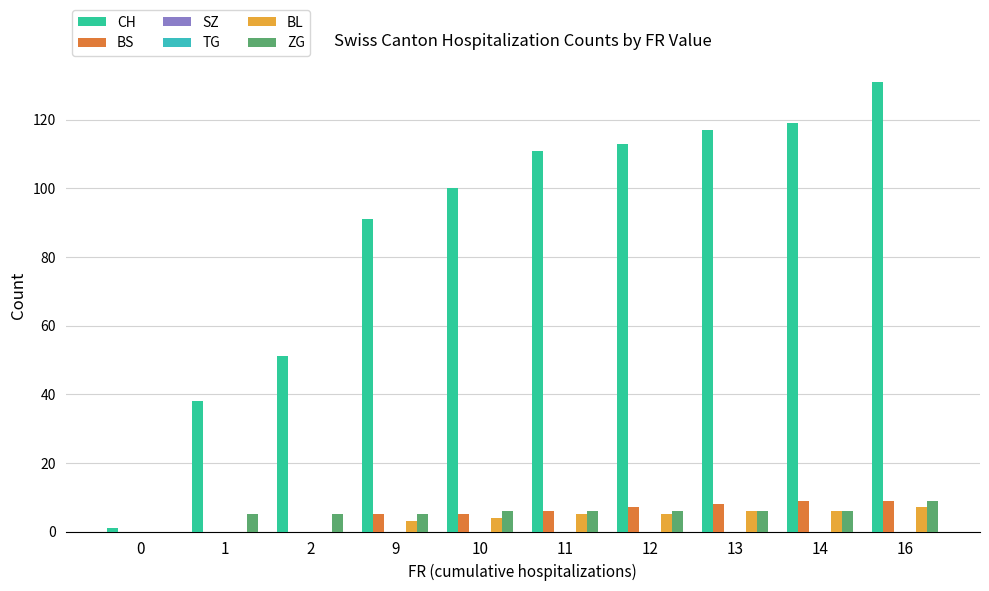

What is the difference between the second highest and second lowest values in the BL series?

6